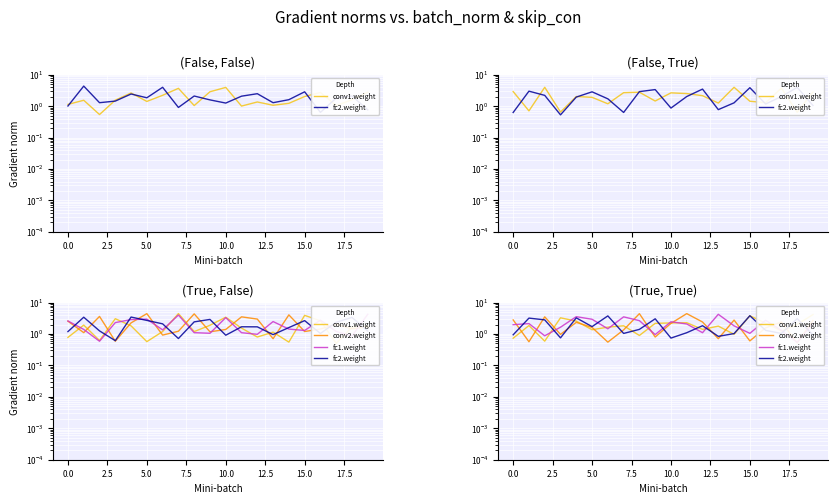

What are all the series names shown in the legend?

conv1.weight, fc2.weight, conv2.weight, fc1.weight